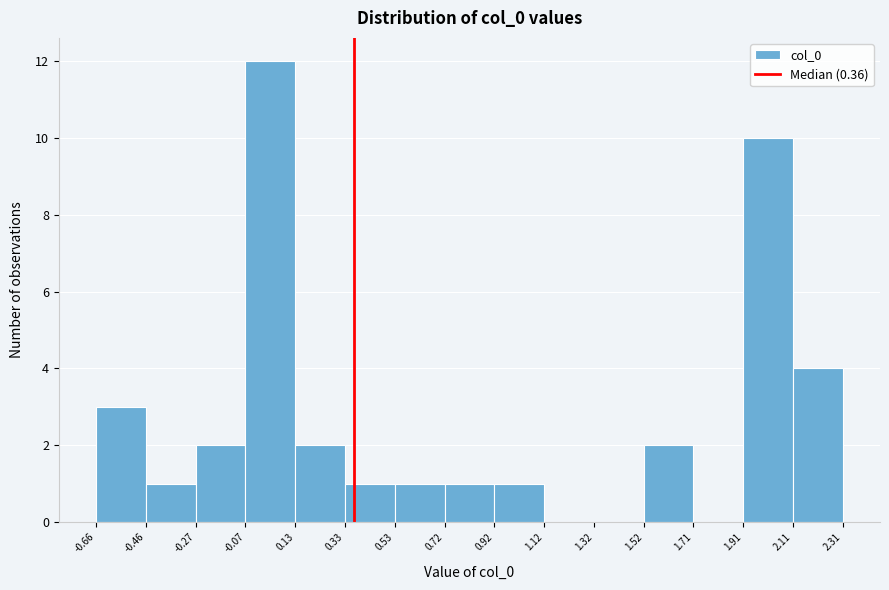

How tall is the bar that spans 1.52 to 1.71 on the x-axis? The values are not printed on the chart, so give them approximately, as read against the axis.

2